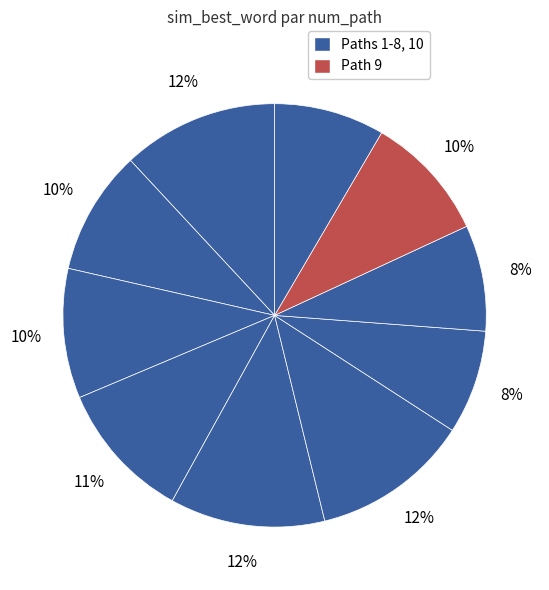

Count the number of slices in the pie.

10